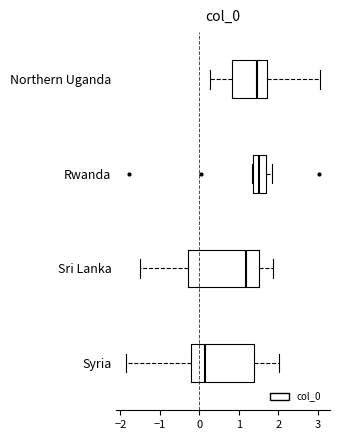

Which box has the furthest to the left median line?

Syria